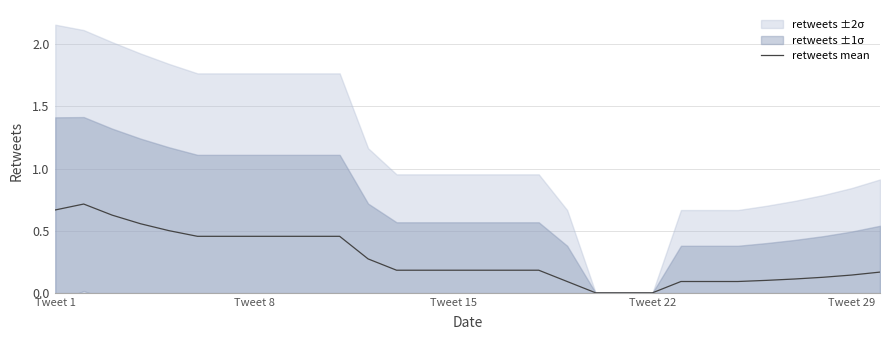

Reading left to right, what are all the values shown in this chart?

0.7	0.7	0.6	0.6	0.5	0.5	0.5	0.5	0.5	0.5	0.5	0.3	0.2	0.2	0.2	0.2	0.2	0.2	0.1	0.0	0.0	0.0	0.1	0.1	0.1	0.1	0.1	0.1	0.1	0.2